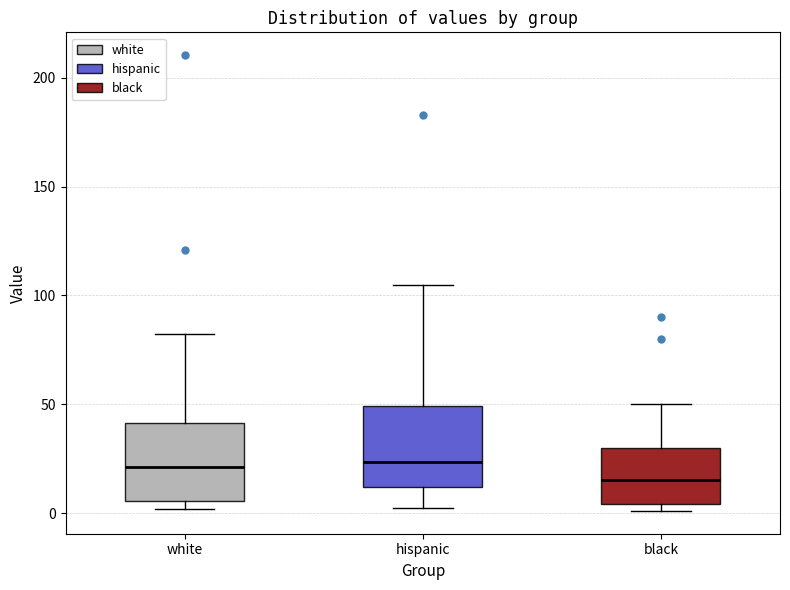

Reading left to right, read every box against the y-axis: the position of its median line, the range the box covers, and the ends of its whiskers. The values are not printed on the chart, so give them approximately, as read against the axis.

white: median 20, box 5 to 40, whiskers 0 to 80
hispanic: median 25, box 10 to 50, whiskers 0 to 105
black: median 15, box 5 to 30, whiskers 0 to 50